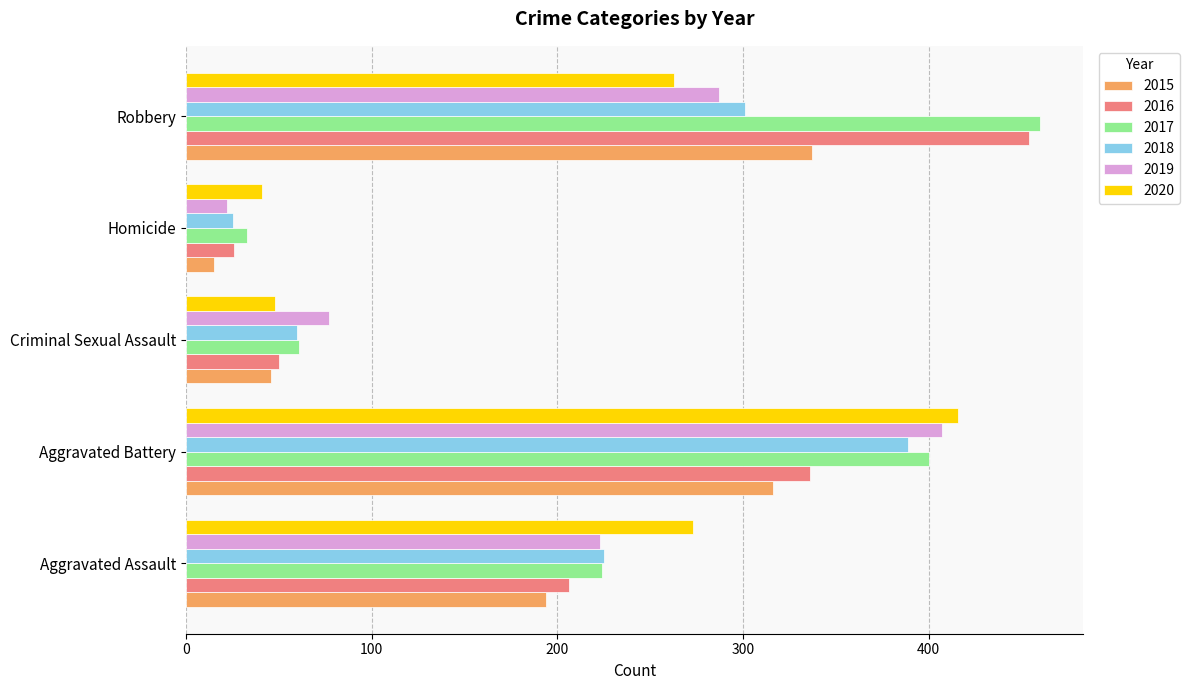

Which series has the largest total across all categories?

2017